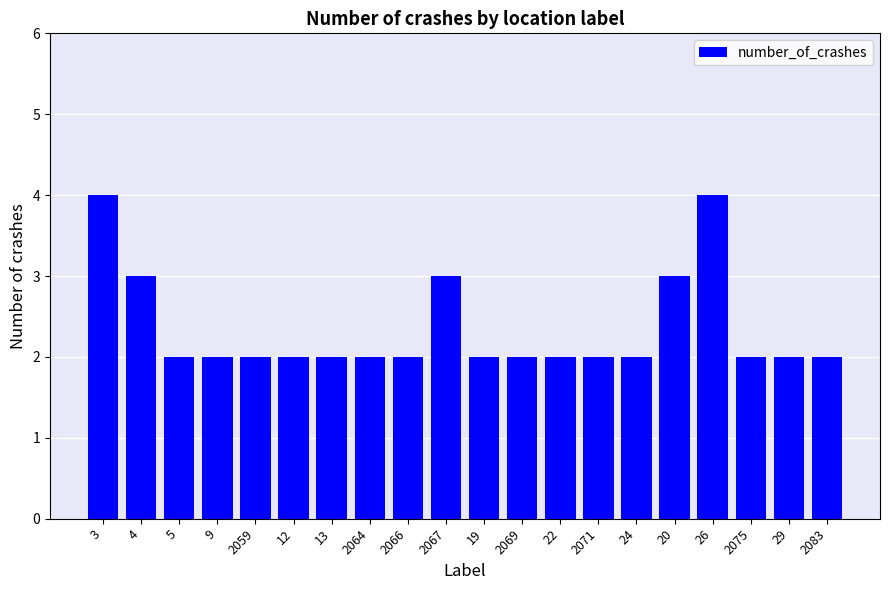

Does the chart contain stacked bars?

No